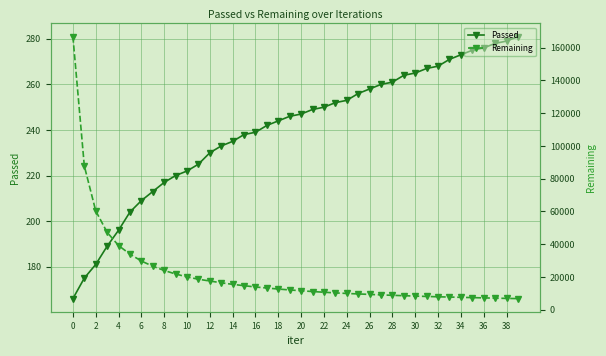

What is the highest value of the Passed series?

281